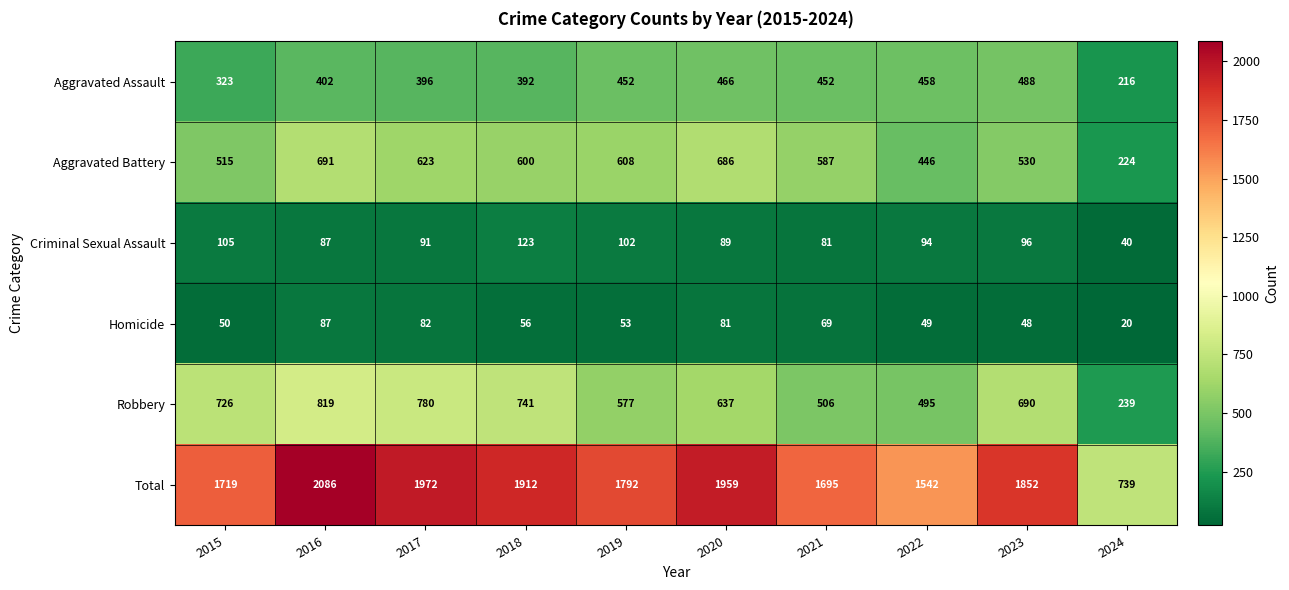

Which series has the largest total across all categories?

Total